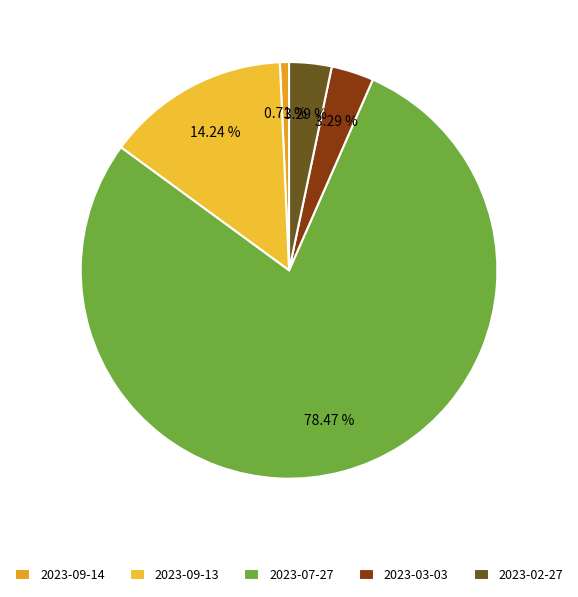

Which category accounts for the majority?

2023-07-27